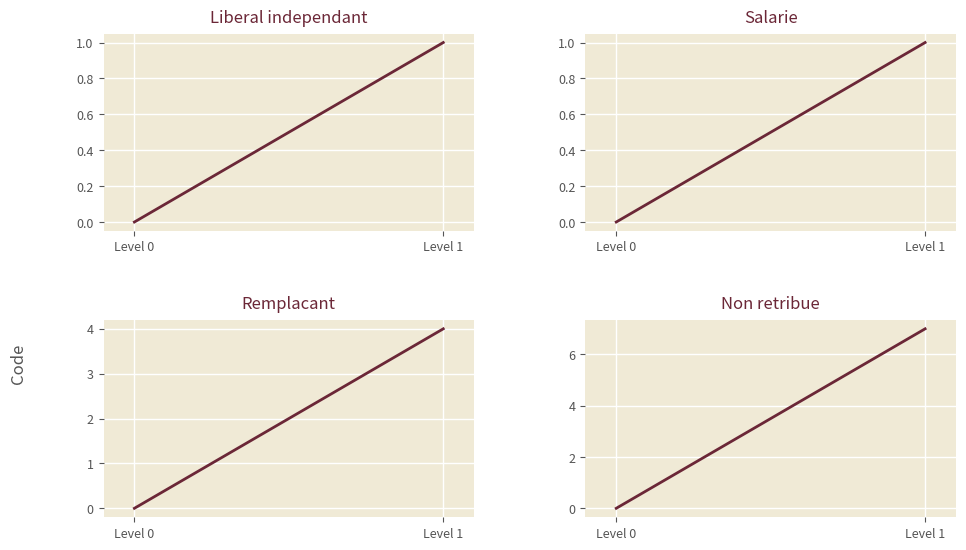

How many Liberal independant values are between 0 and 1?

2